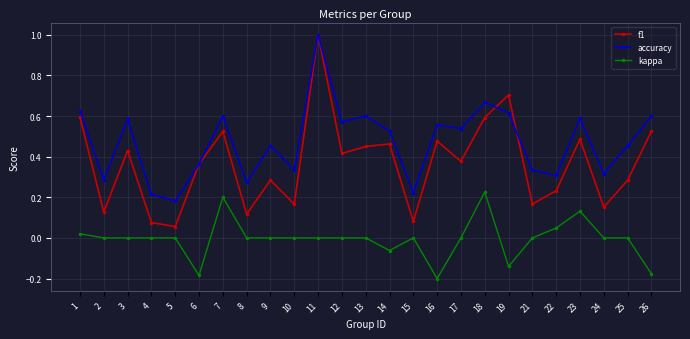

Is the value of f1 at 25 greater than the value of accuracy at 1?

No